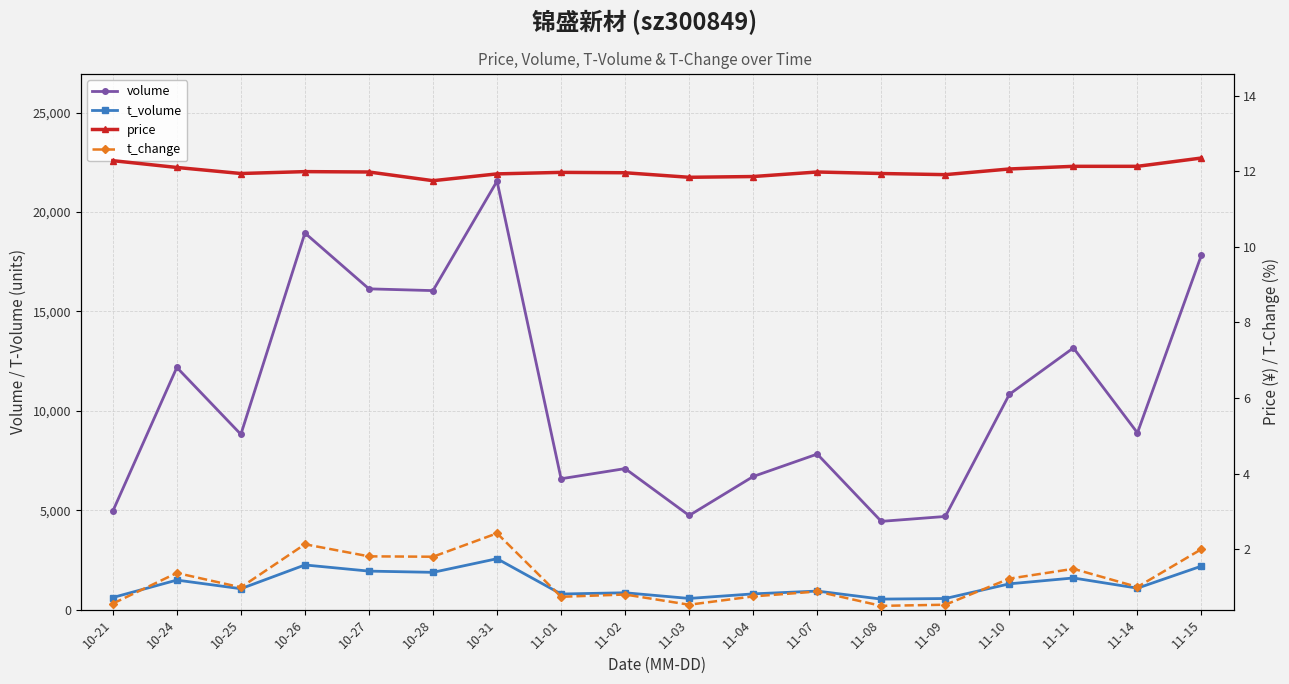

At which category is the sum across all series the highest?

10-31